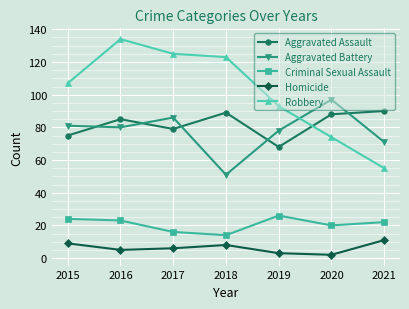

What are all the series names shown in the legend?

Aggravated Assault, Aggravated Battery, Criminal Sexual Assault, Homicide, Robbery